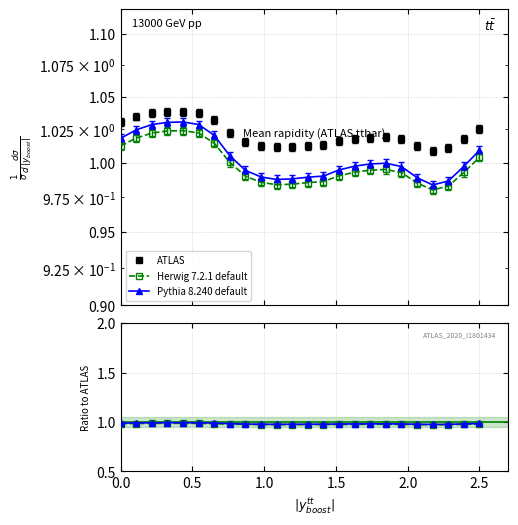

Which series has the largest total across all categories?

ATLAS